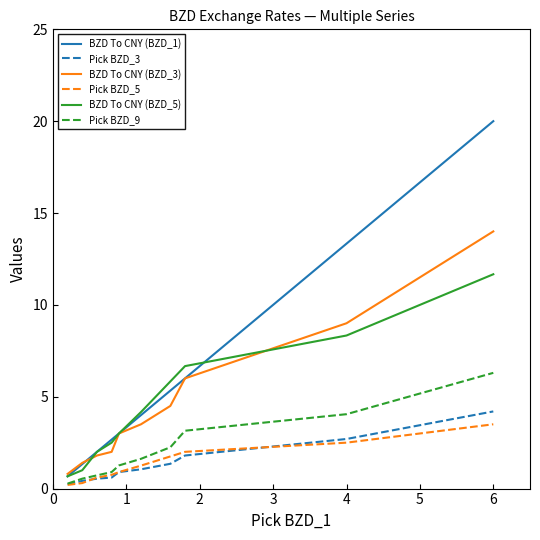

Which series has the largest range (max minus min)?

BZD To CNY (BZD_1)